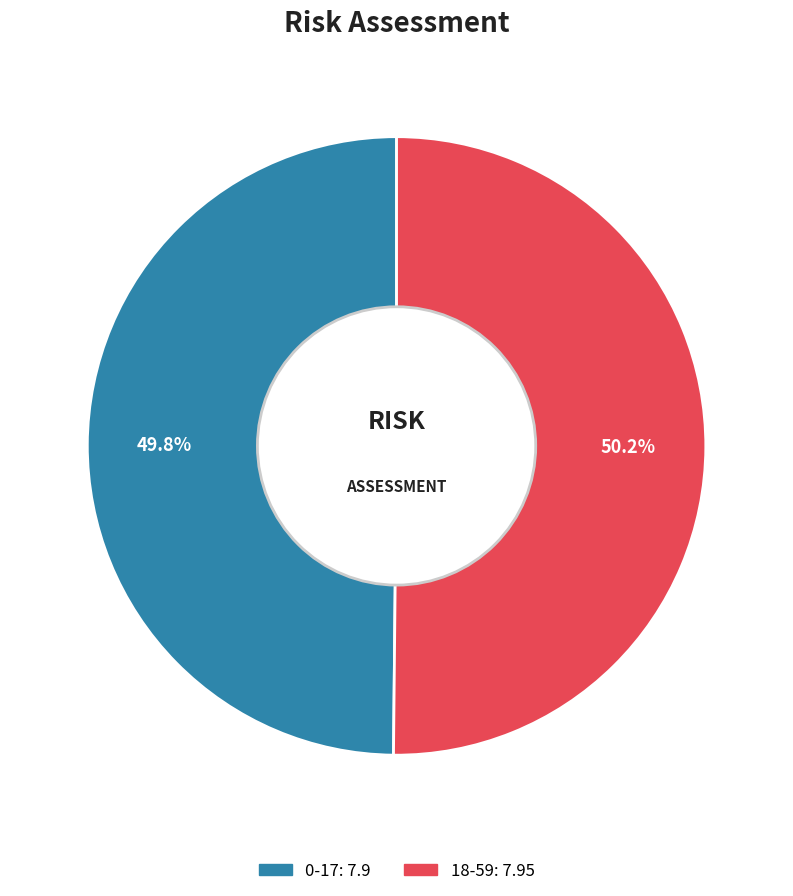

Count the number of slices in the pie.

2